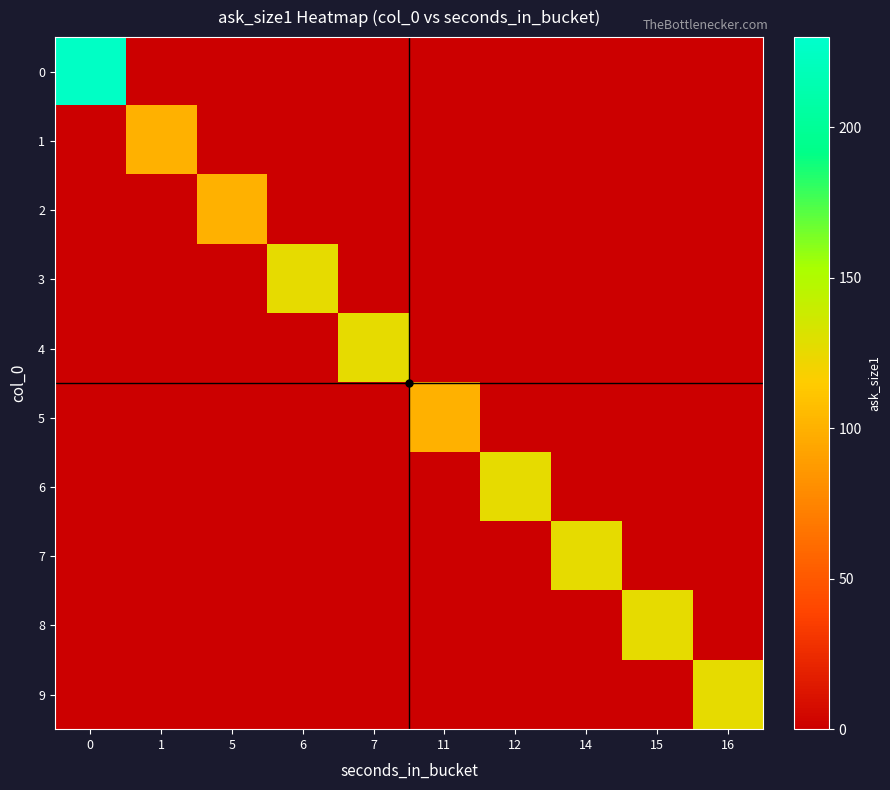

Count the number of categories in the chart.

10